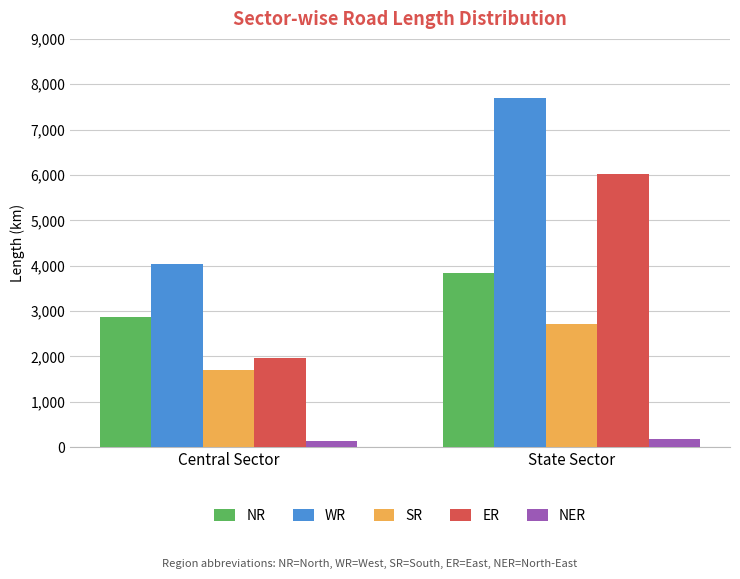

What is the maximum value for NR?

3830